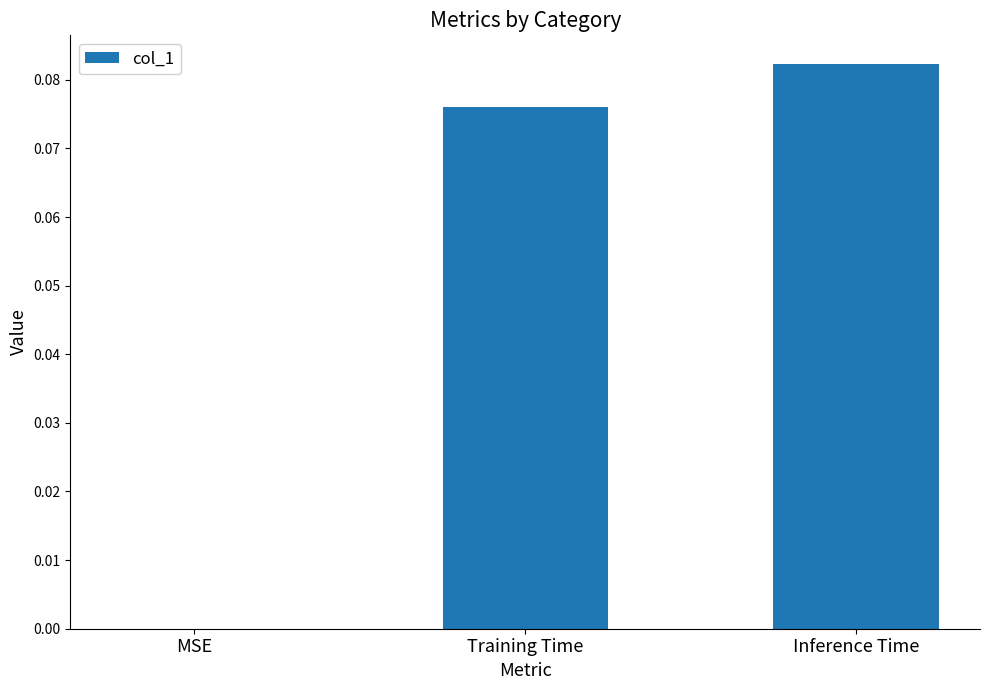

True or false: the data shows 0.0 at Inference Time.

False